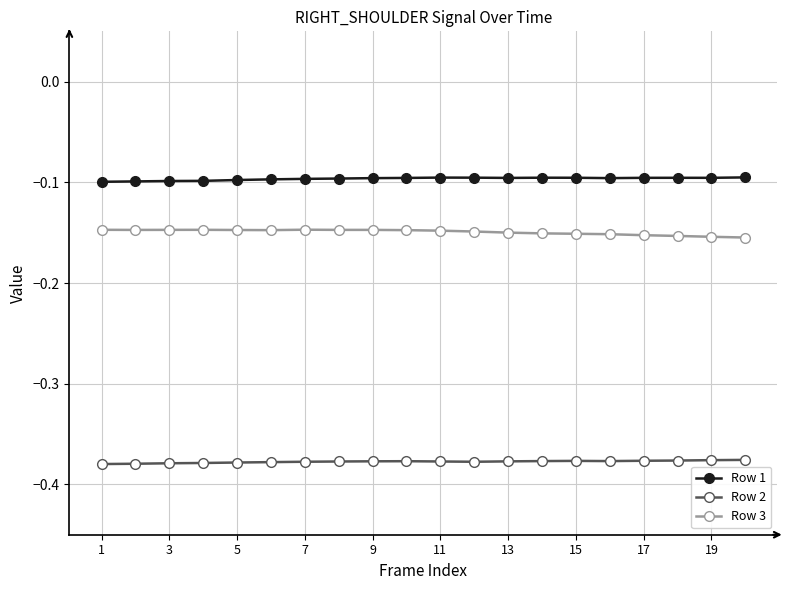

List the series in order of their overall mean, highest first.

Row 1, Row 3, Row 2